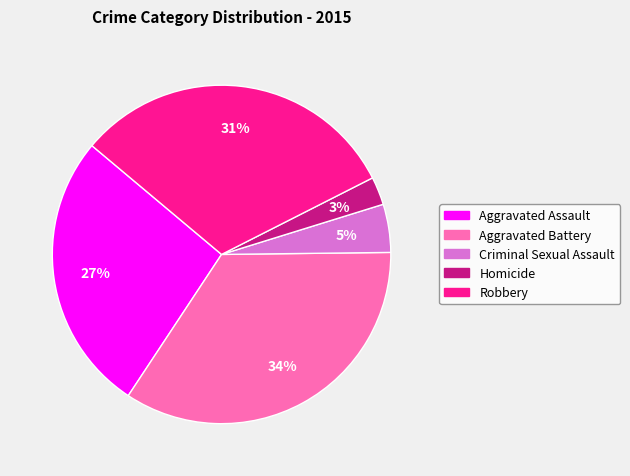

Does Criminal Sexual Assault account for over 50% of the chart?

No